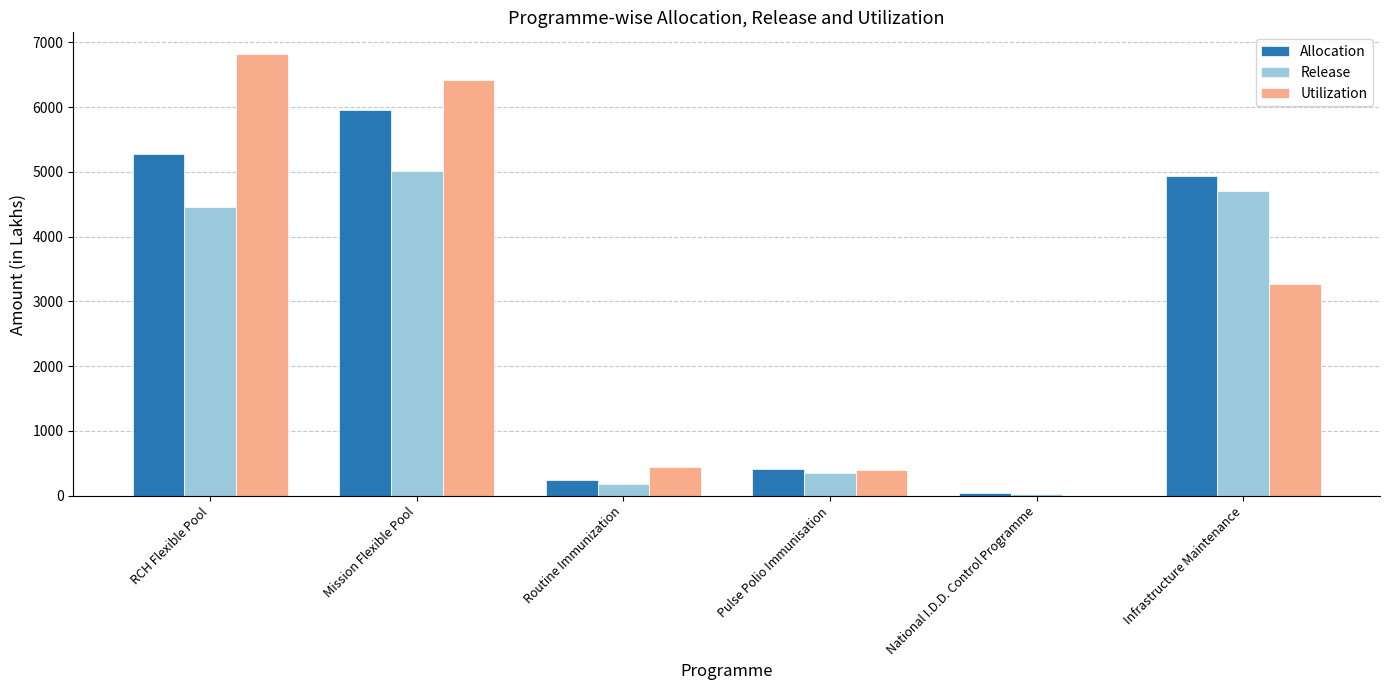

The Utilization series shows 10559.5 at Mission Flexible Pool. True or false?

False